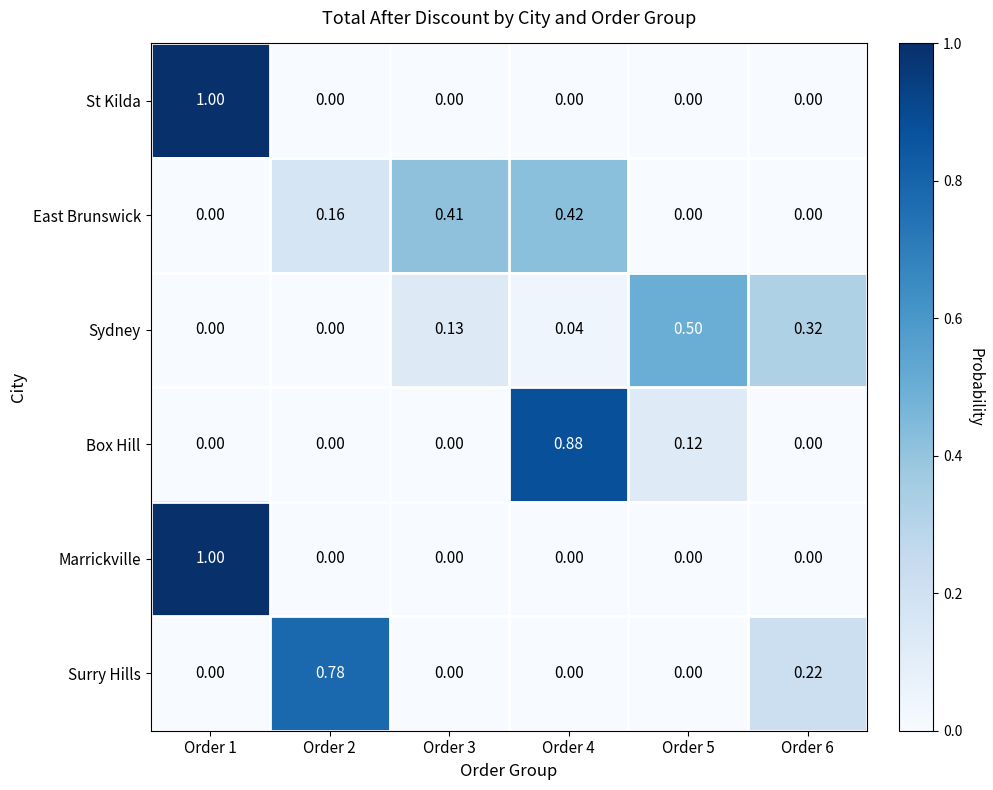

Which category has the highest value across all series?

Order 1